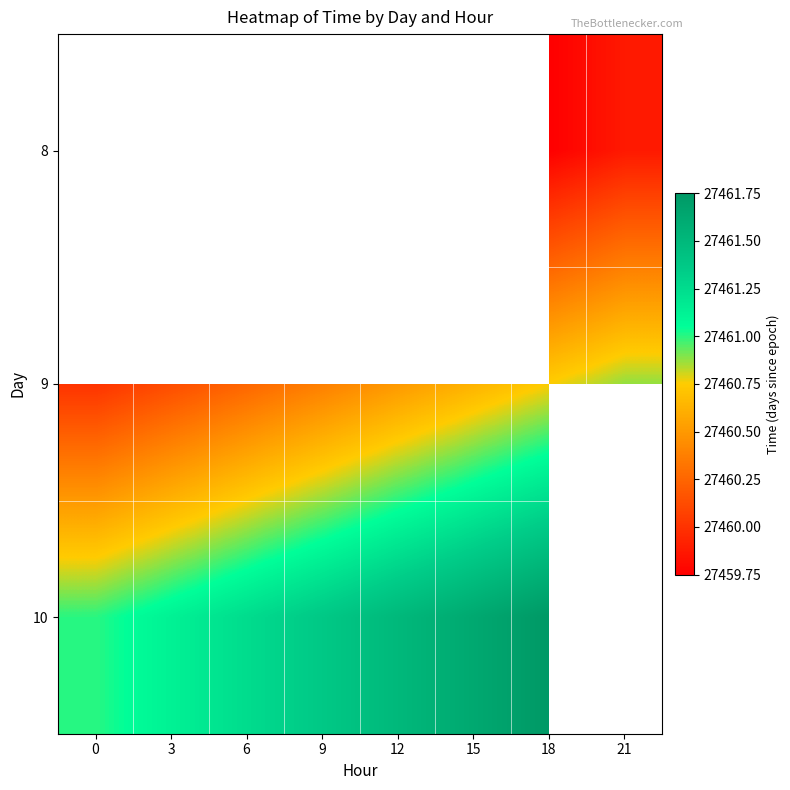

Between 12 and 18, which is larger?

18